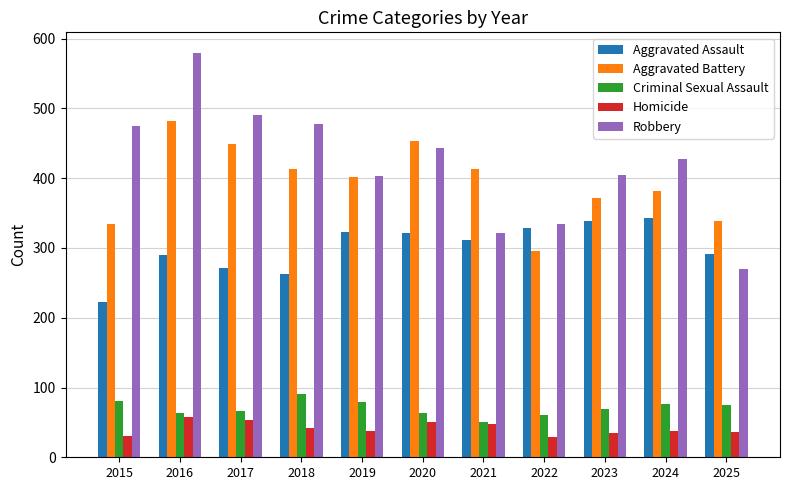

What is the minimum value for Criminal Sexual Assault?

51